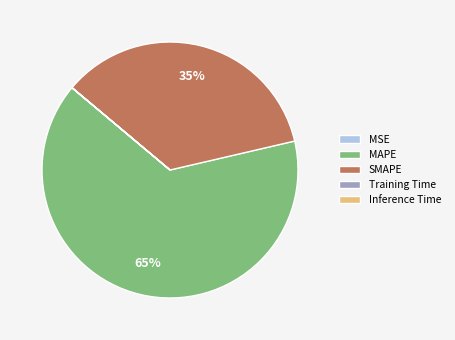

What percentage is the MAPE slice, to the nearest percent?

65%